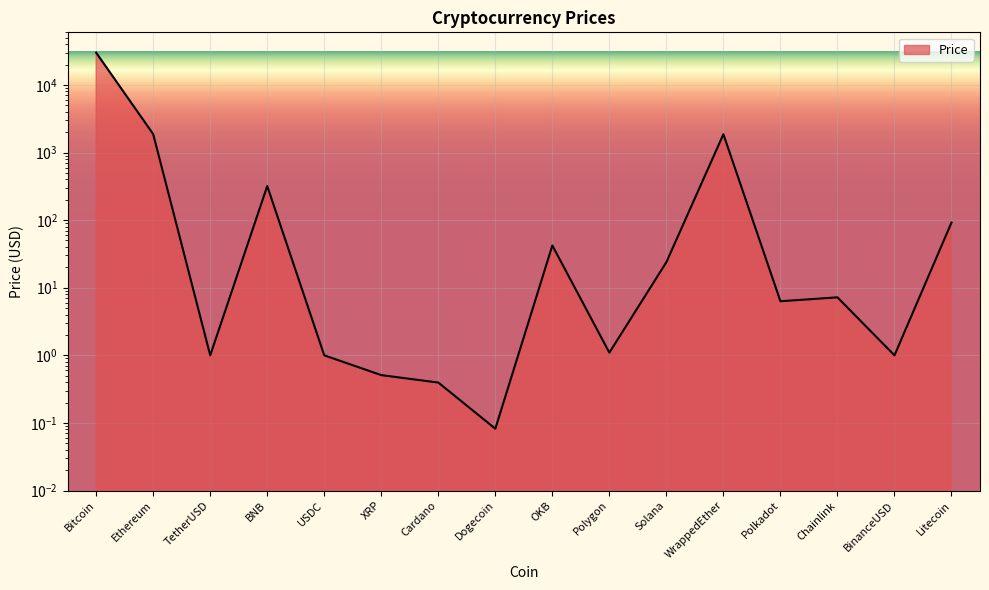

Read the value at Polkadot.

6.3